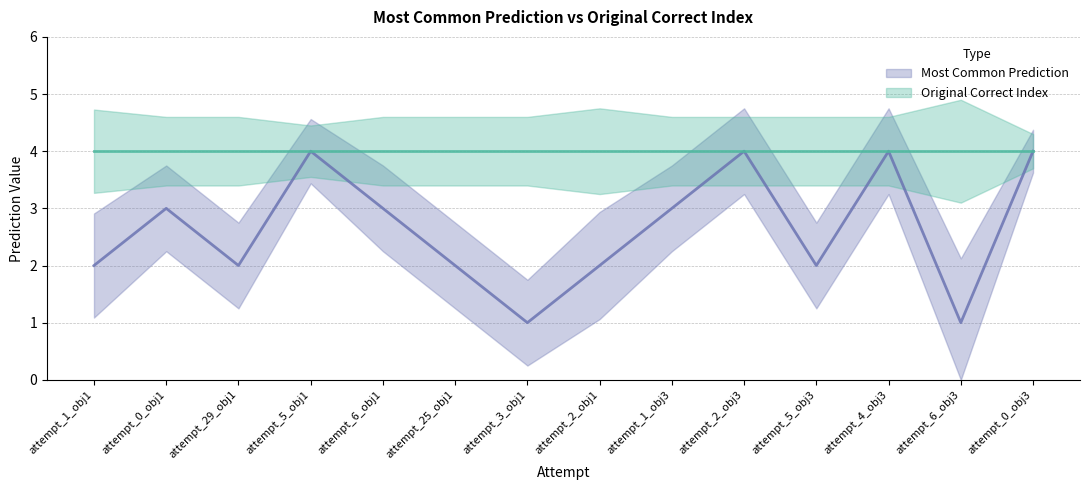

Which label corresponds to the smallest value in the chart?

attempt_3_obj1